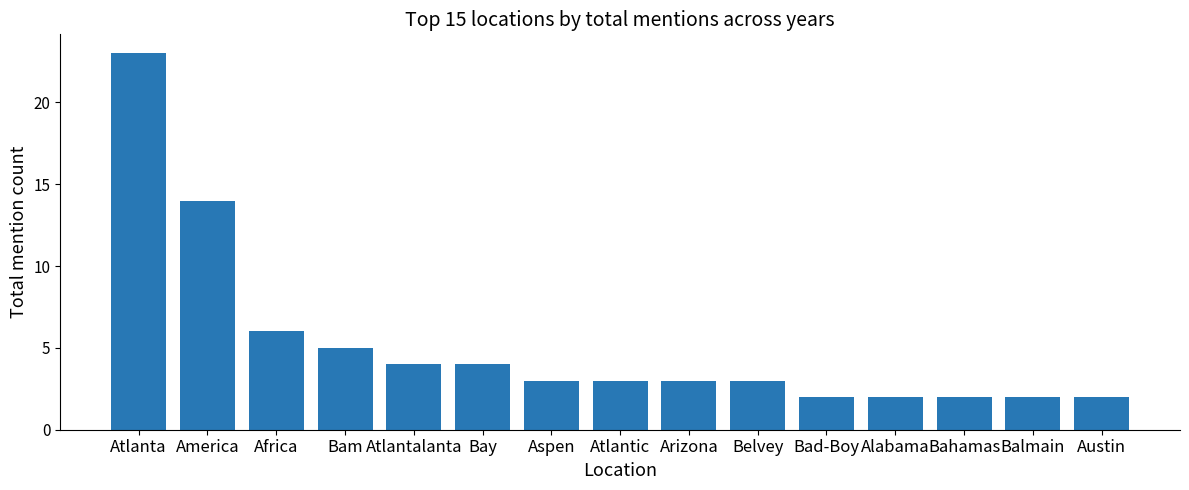

At which label is the value closest to 12?

America